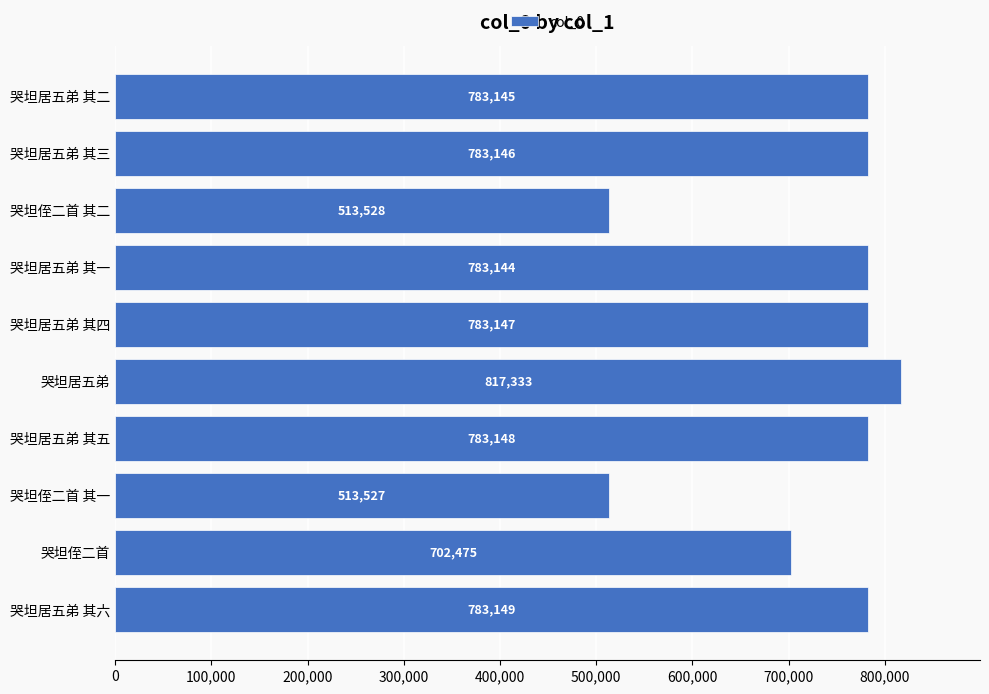

What is the minimum value shown in the chart?

513527